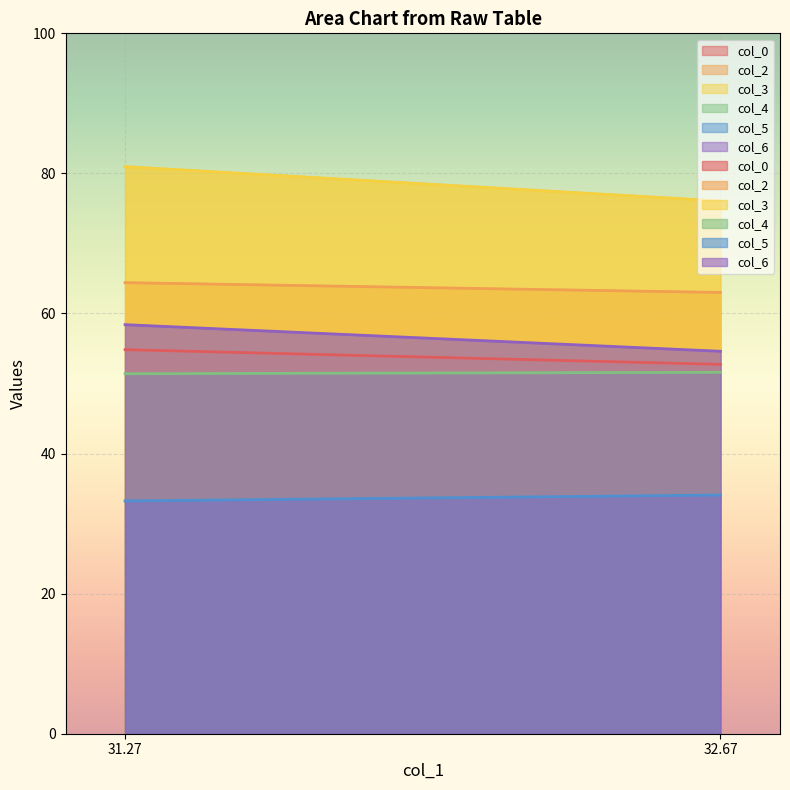

What are all the series names shown in the legend?

col_0, col_2, col_3, col_4, col_5, col_6